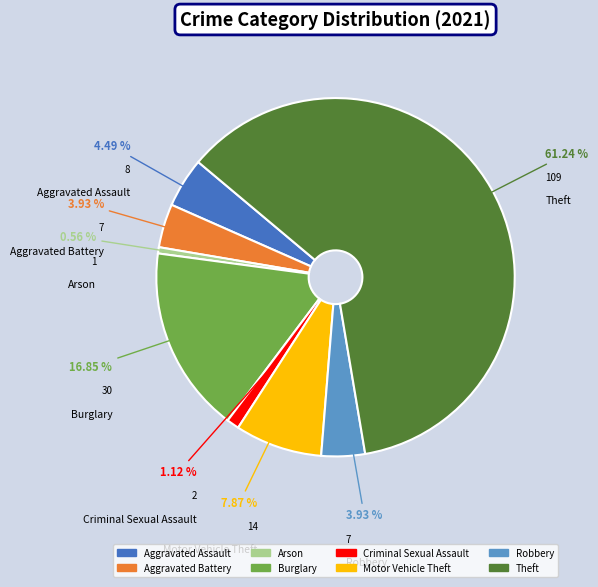

The Theft slice represents 61% of the pie. True or false?

True